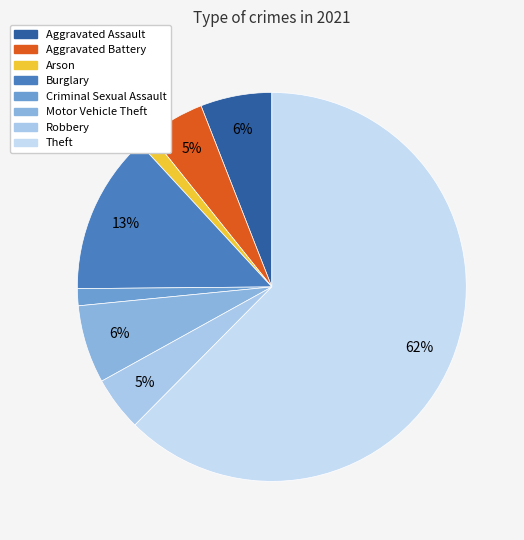

To the nearest percent, what is the difference between the Aggravated Battery and Burglary slice percentages?

8%